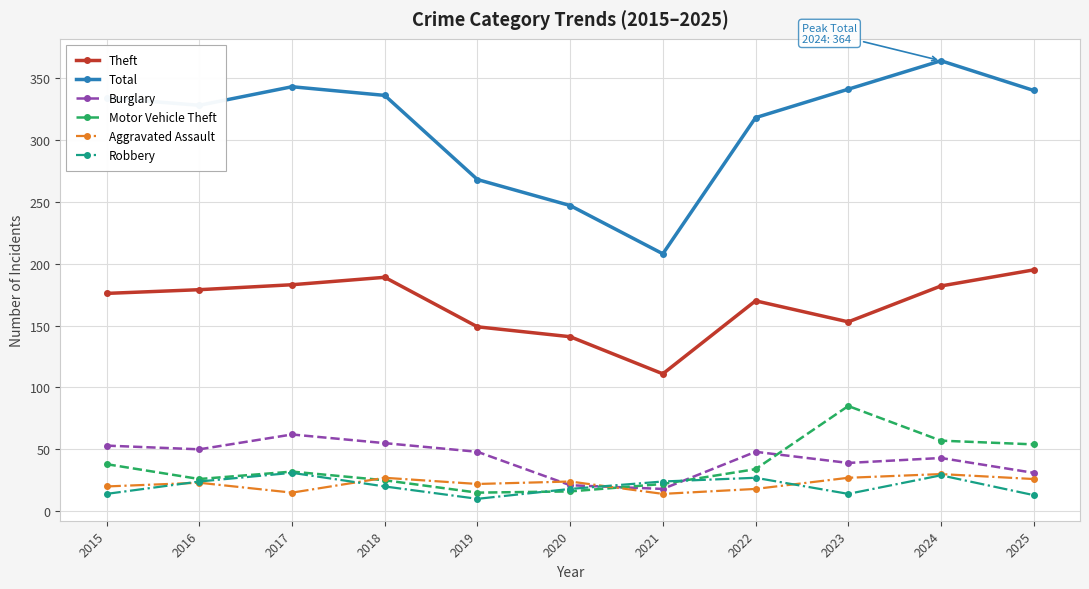

True or false: Motor Vehicle Theft has a value of 38 at 2015.

True